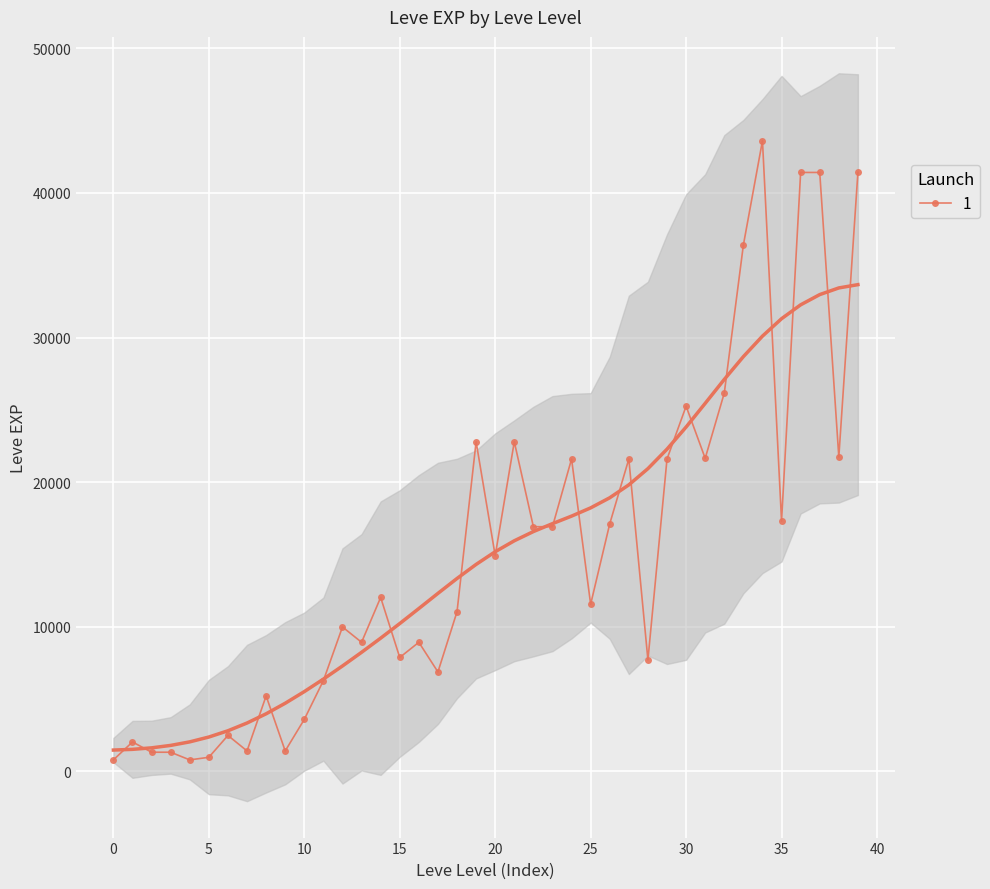

How many values in the 1 series are below 12030?

20